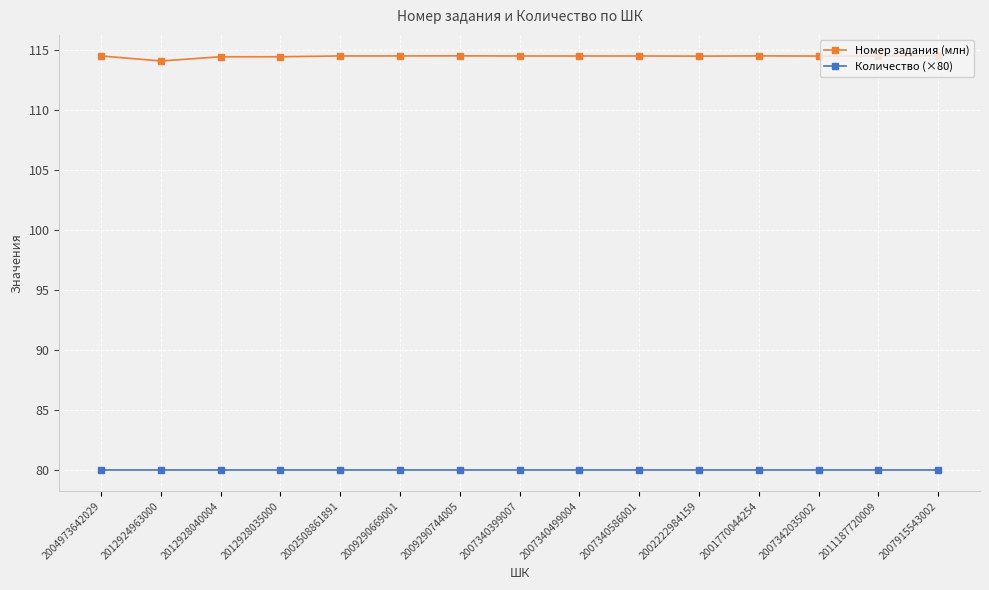

What is the label of the 4th point from the right?

2001770044254